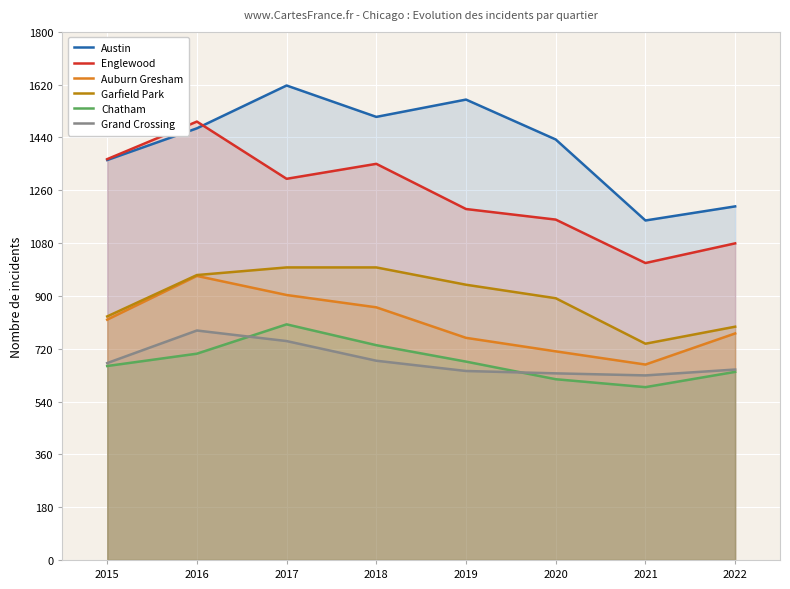

What value does the Auburn Gresham series have at 2018, to the nearest 10?

860